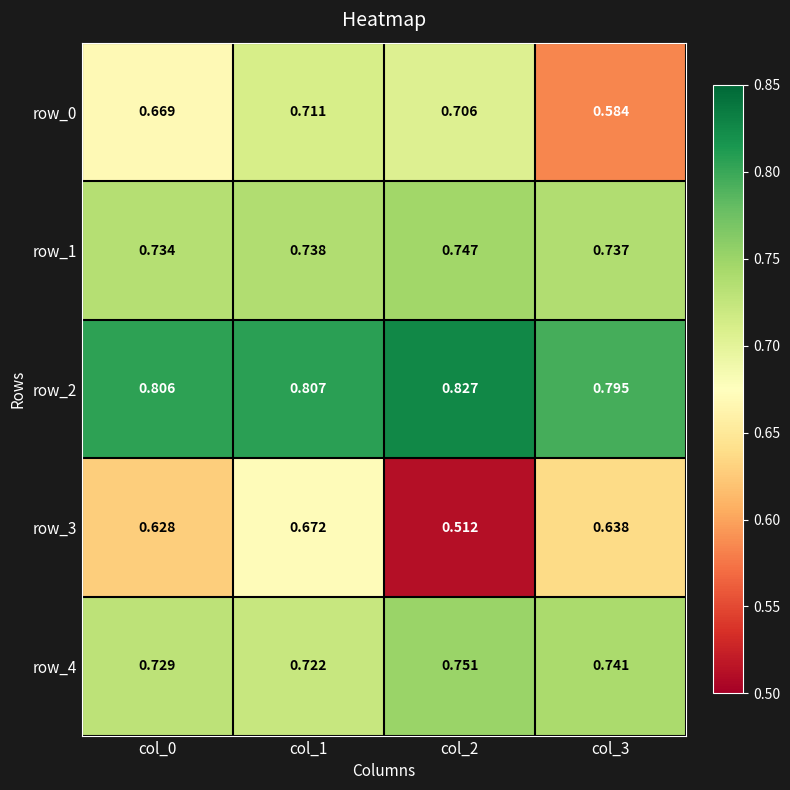

At col_1, list the series in order from smallest to largest.

row_3, row_0, row_4, row_1, row_2